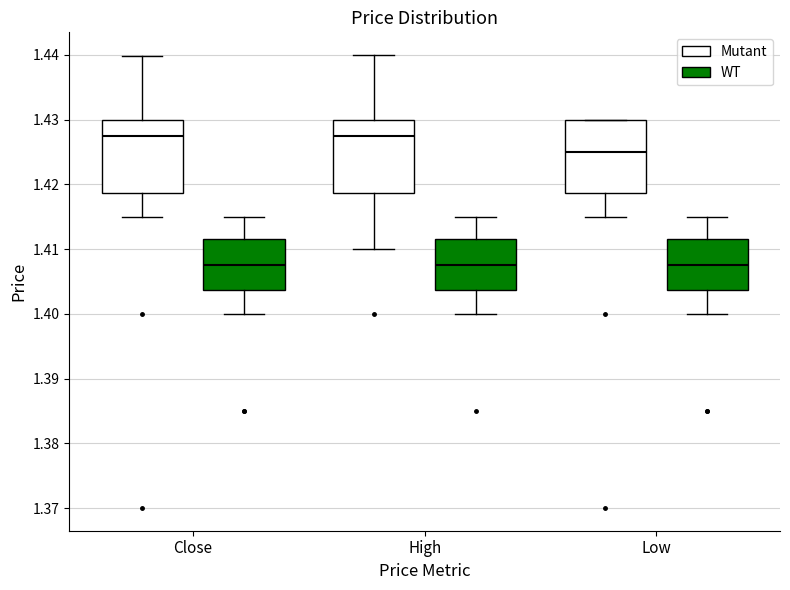

Where does the median line of the box for High (Mutant) sit on the y-axis? The values are not printed on the chart, so give them approximately, as read against the axis.

1.427